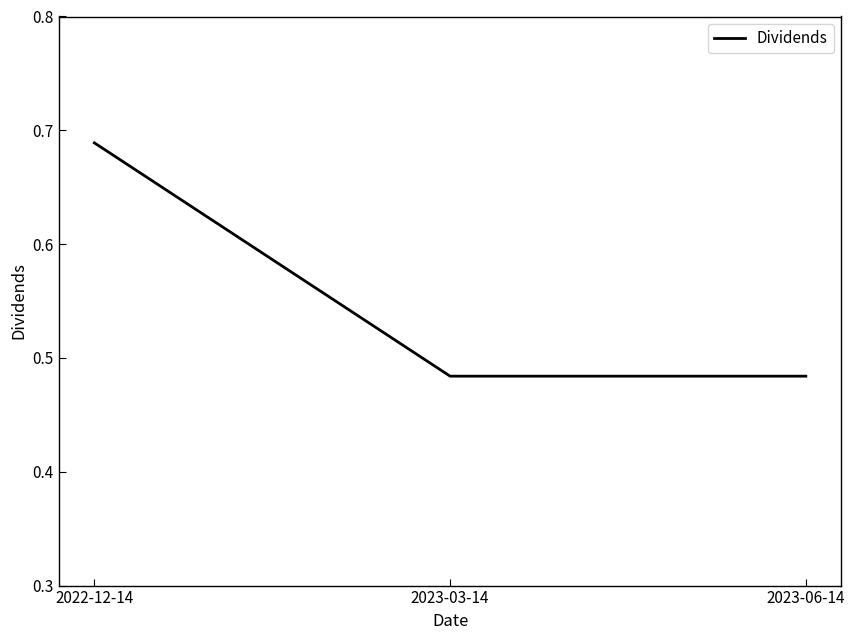

Count the values in the range 0 to 1.

3